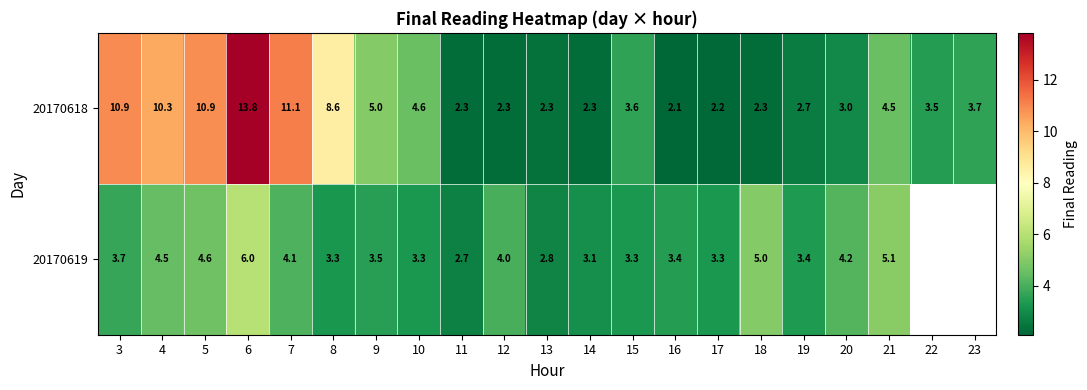

Is the value of 20170618 at 23 greater than the value of 20170619 at 21?

No